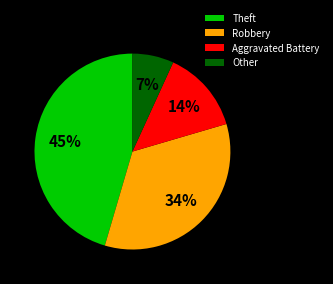

Combined, do Theft and Robbery account for over 50%?

Yes